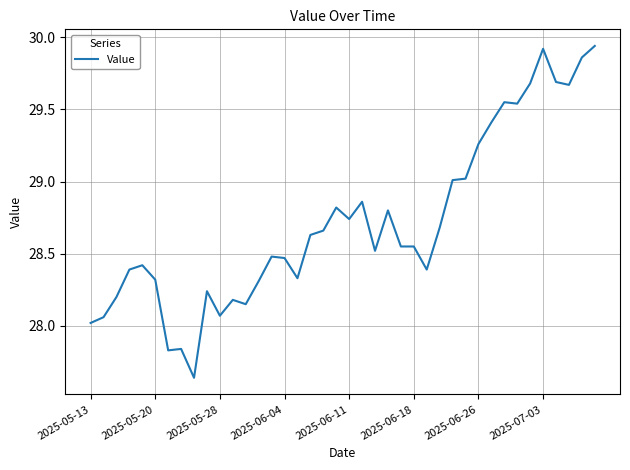

What is the difference between the maximum and minimum values?

2.3